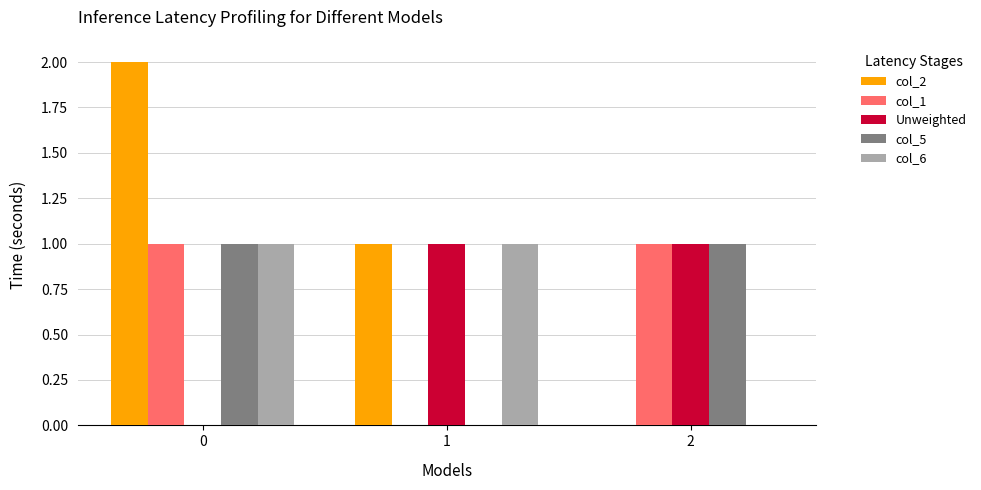

At which label is col_6 closest to 0?

2